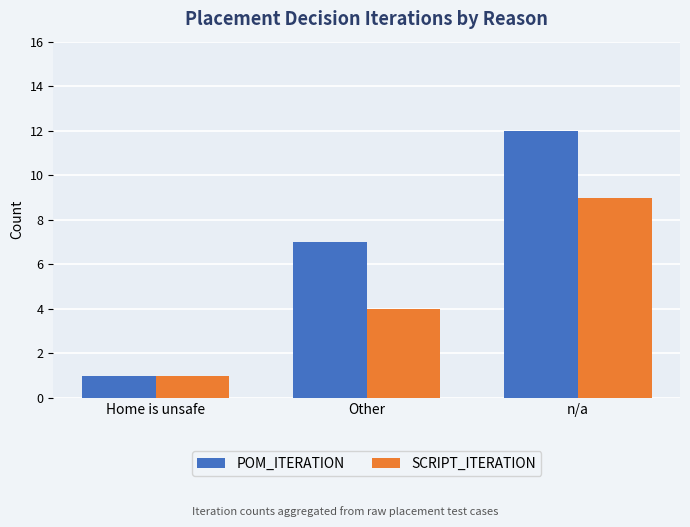

At which category is the sum across all series the highest?

n/a